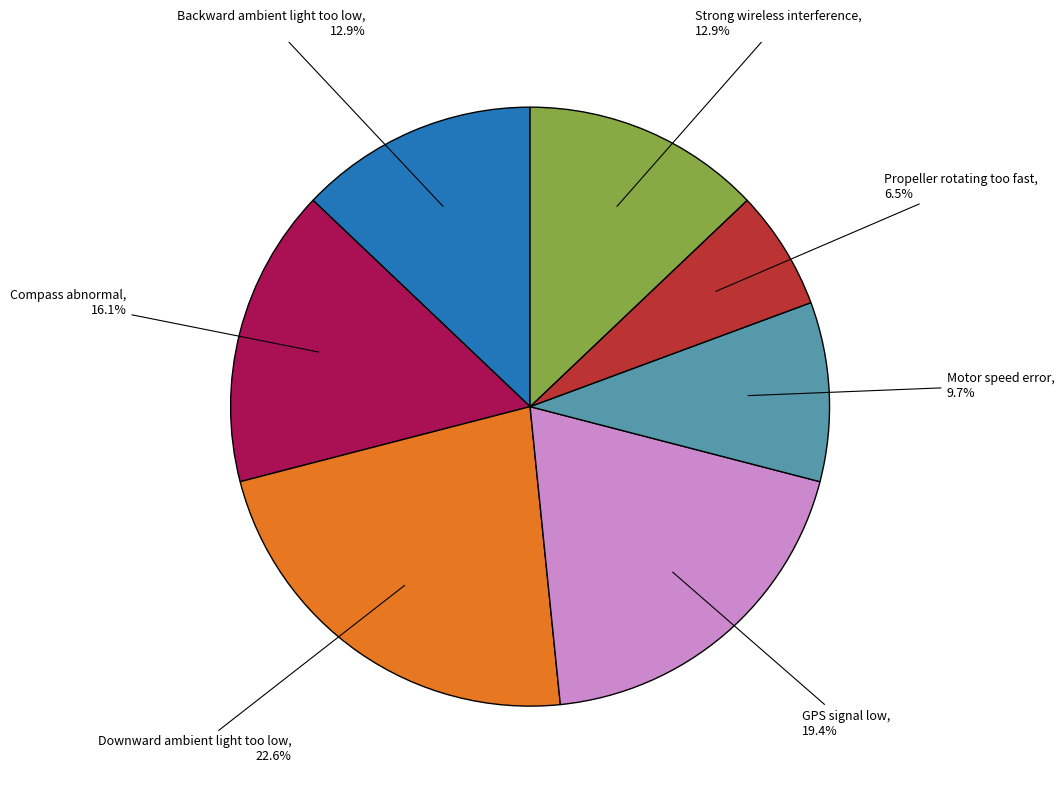

Is there a majority slice in this chart?

No